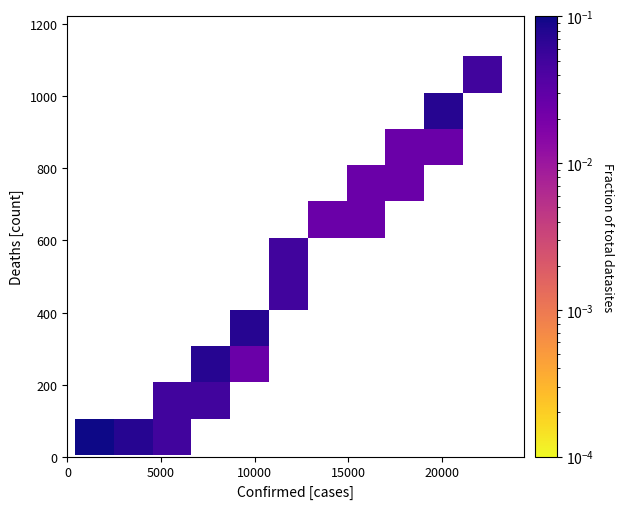

What Y value in the scatter plot is closest to 558?

576